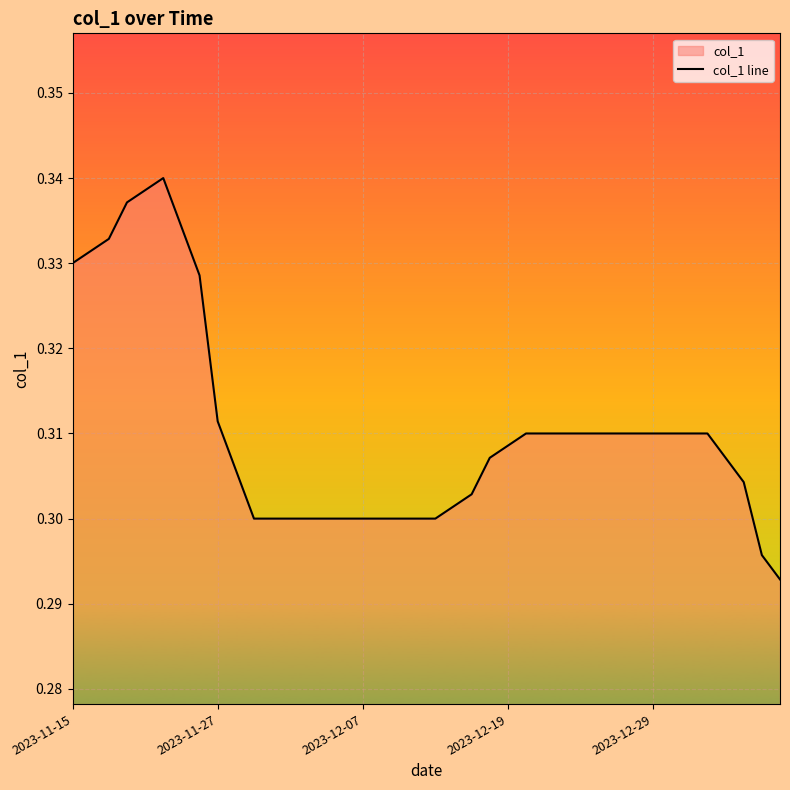

True or false: the data shows 0.3 at 2023-12-07.

True